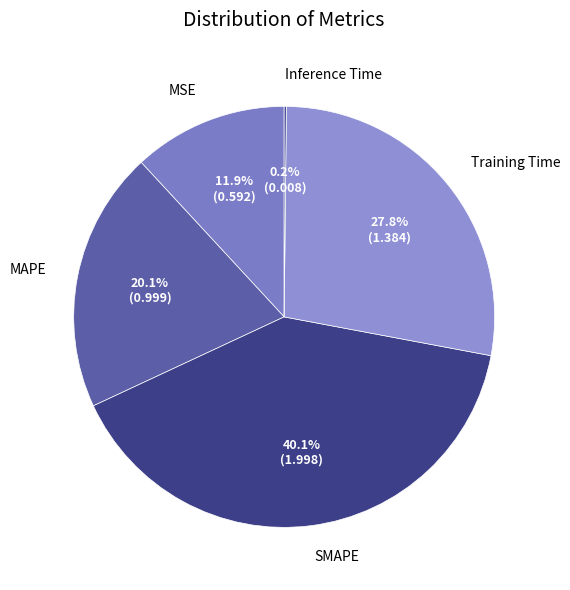

Which category has the biggest portion of the pie?

SMAPE